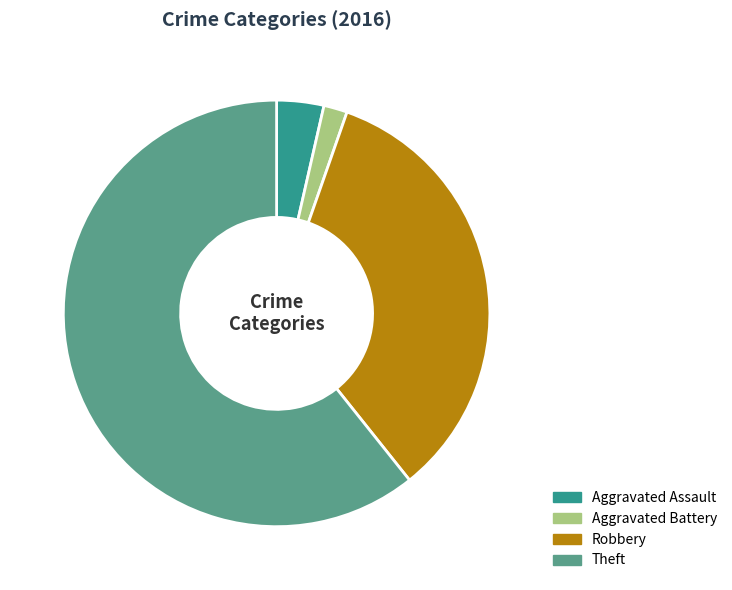

Which category has the smallest portion of the pie?

Aggravated Battery